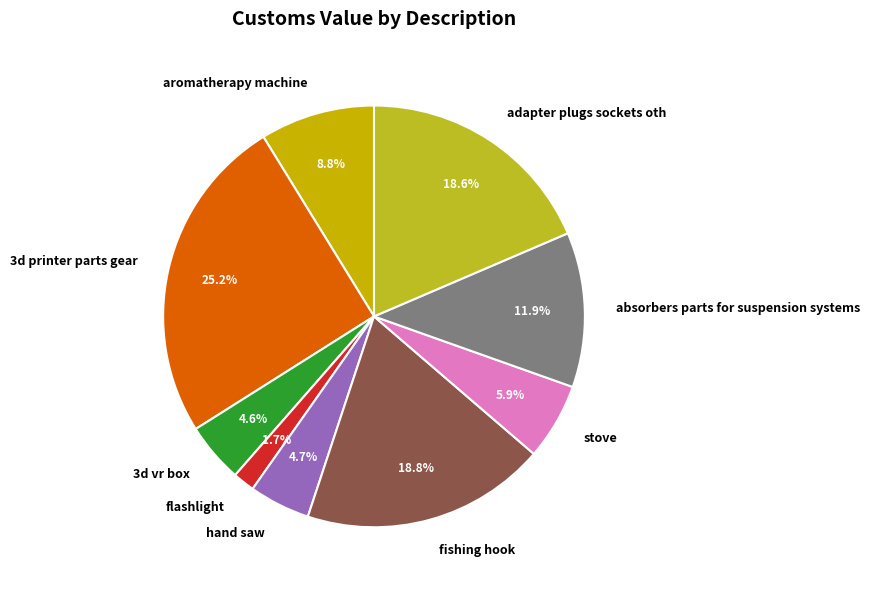

To the nearest percent, what is the difference between the largest and smallest slice percentages?

23%